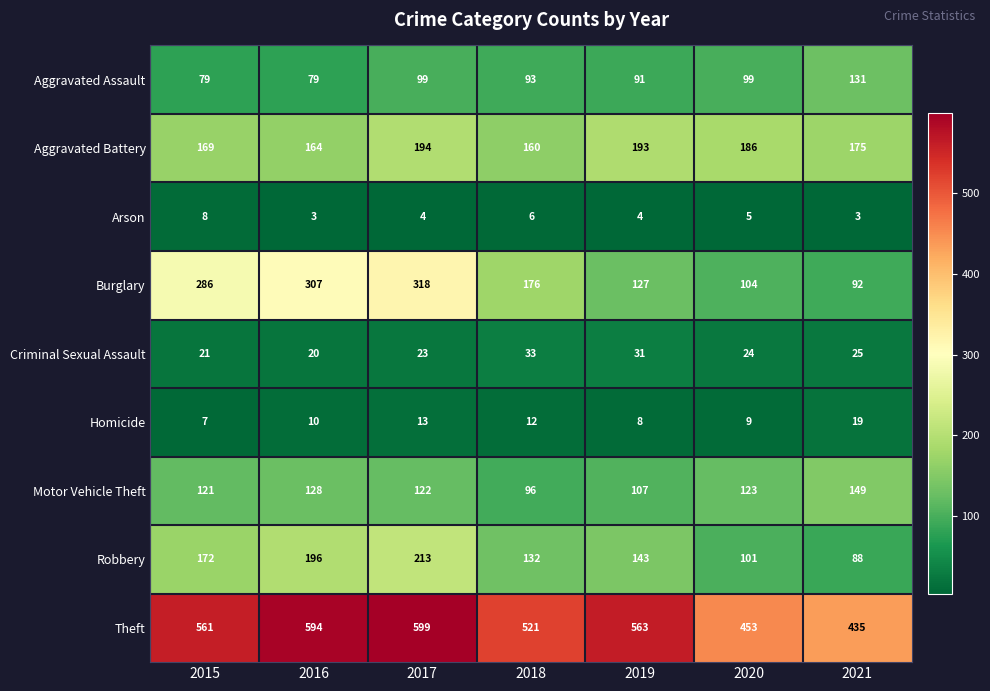

At which category is the sum across all series the highest?

2017